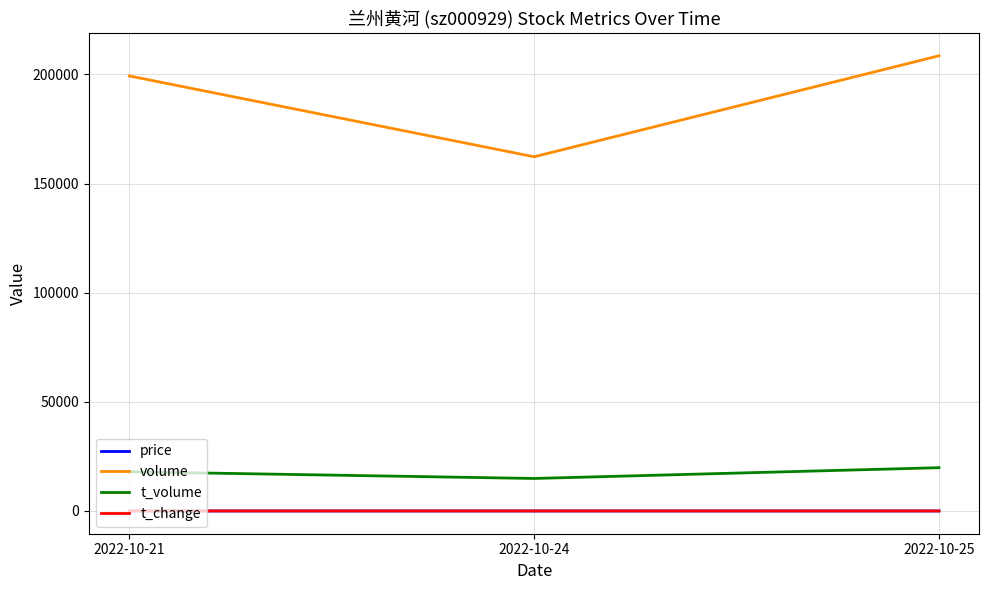

How many volume values are between 162267 and 208532?

3